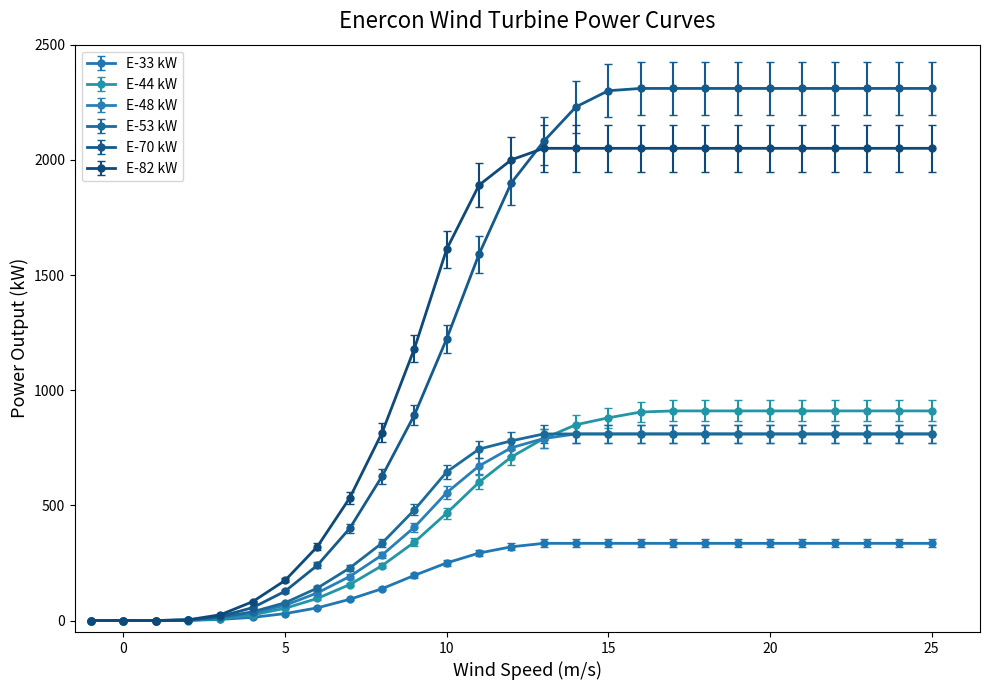

Which series has the largest range (max minus min)?

E-70 kW